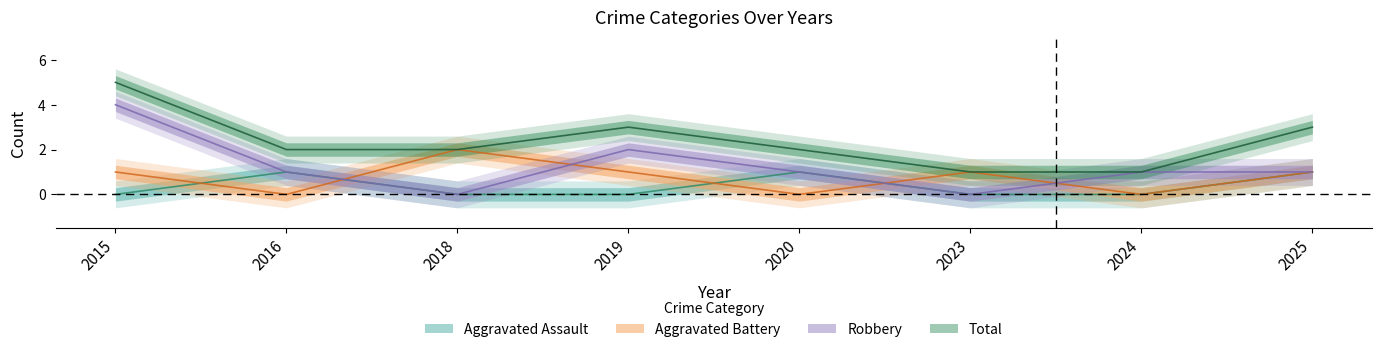

What is the average value of the Robbery series?

1